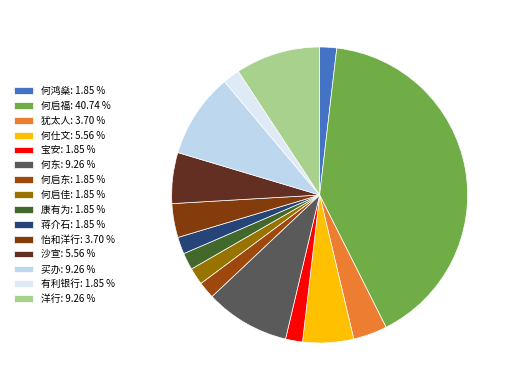

How many slices are in this pie chart?

15